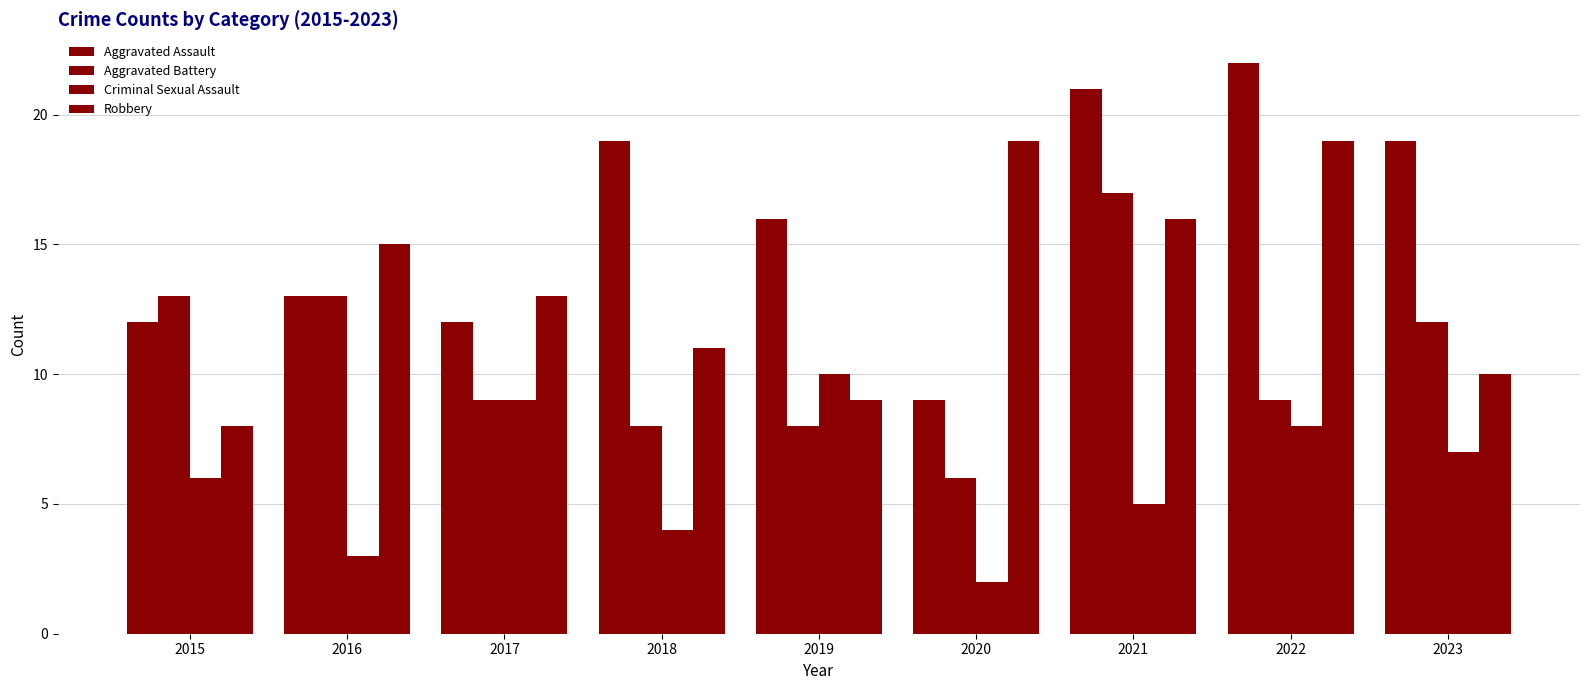

Which category has the lowest value across all series?

2020